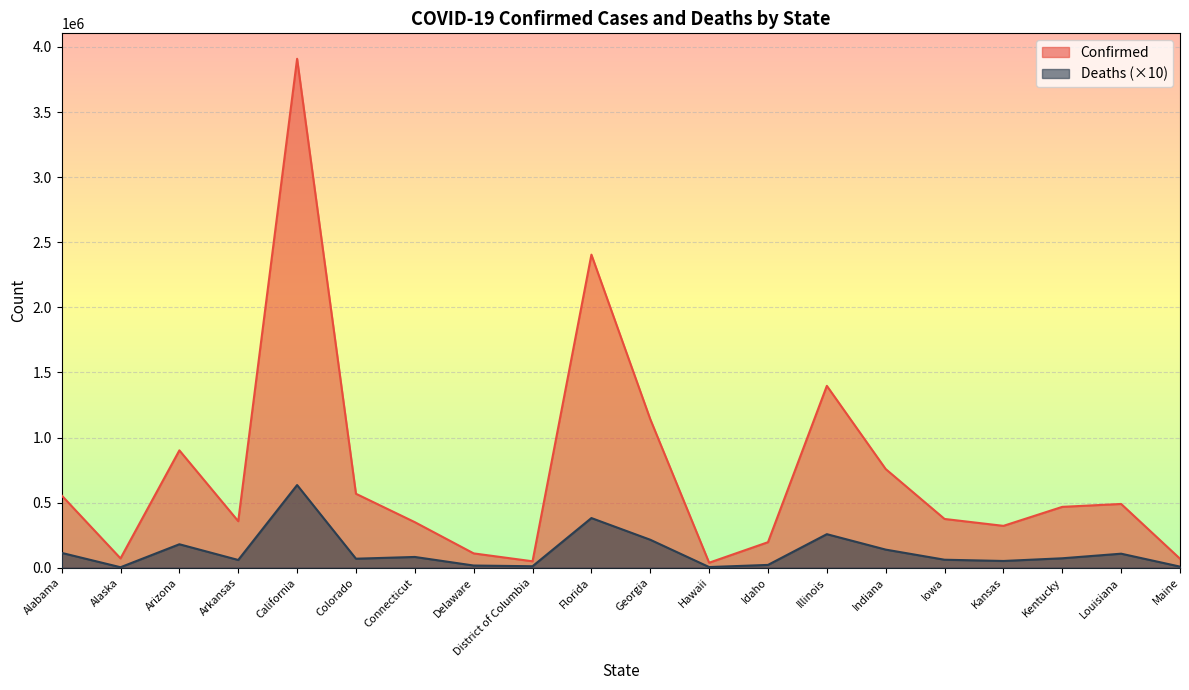

Reading left to right, transcribe all the data shown in this chart.

Confirmed: 555215	71905	901561	357473	3909423	568189	350039	110093	49526	2404895	1141159	38544	196128	1397091	757904	374627	321651	467612	489951	69220
Deaths: 114020	3810	180350	59550	635200	69370	82790	16950	11440	381570	214990	5210	21650	257820	139230	61490	51880	72650	107890	8620